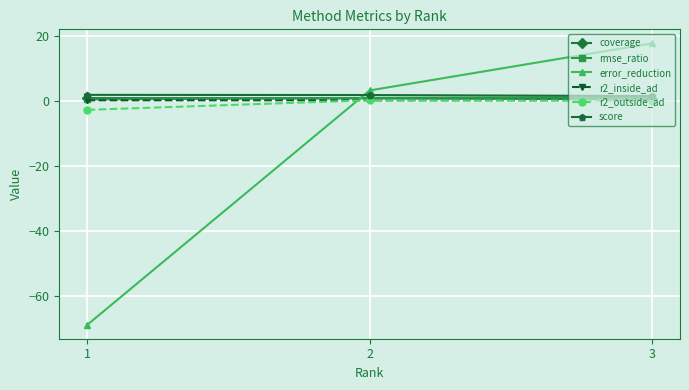

True or false: error_reduction has a value of 4.7 at 3.

False